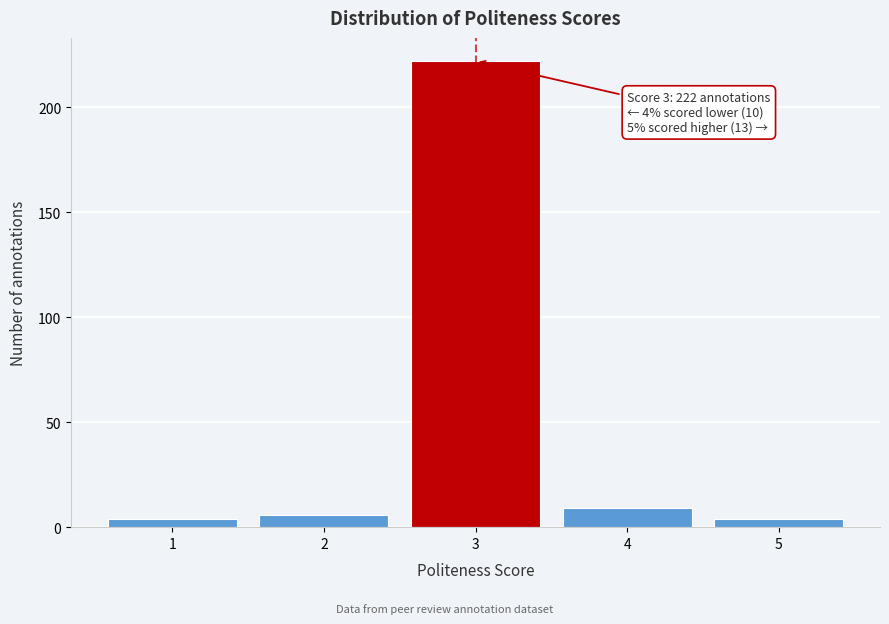

Reading right to left, what are all the values shown in this chart?

5=4	4=9	3=222	2=6	1=4